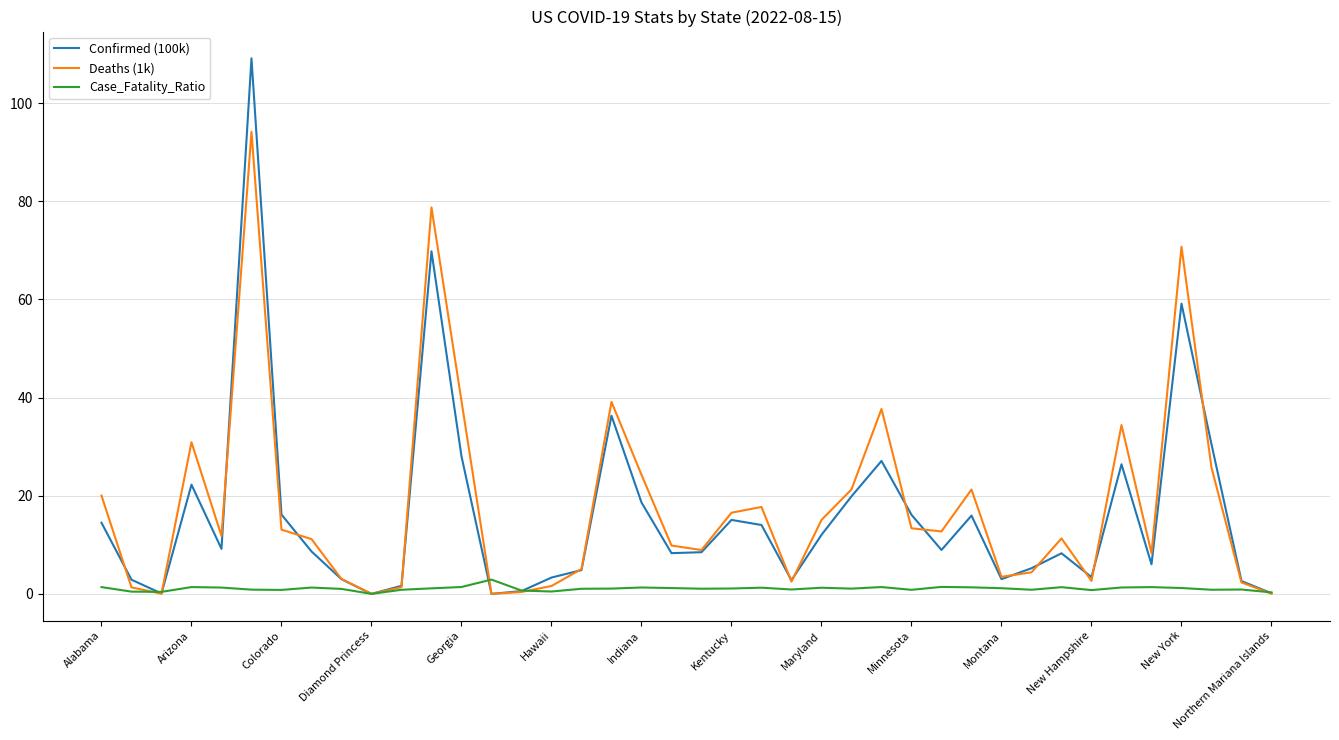

List the series in order of their peak value, highest first.

Confirmed (100k), Deaths (1k), Case_Fatality_Ratio